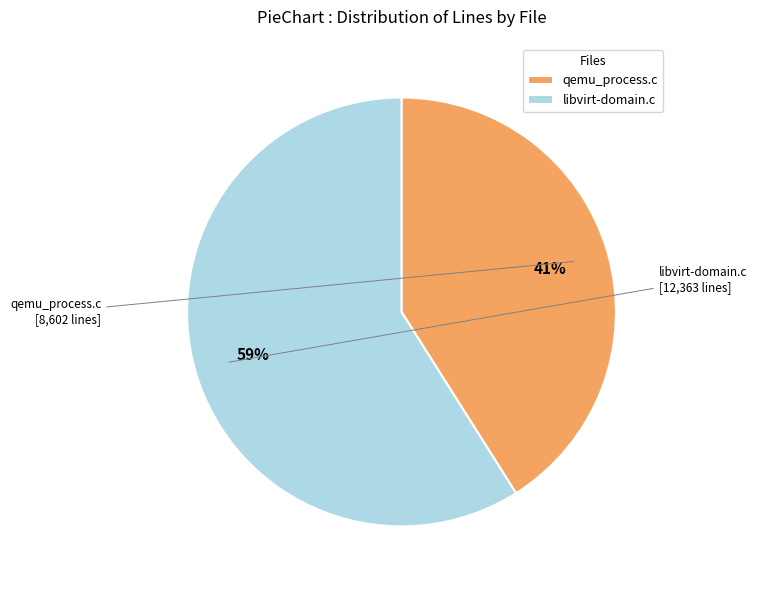

Approximately how many times larger is the value at libvirt-domain.c compared to qemu_process.c?

1.4